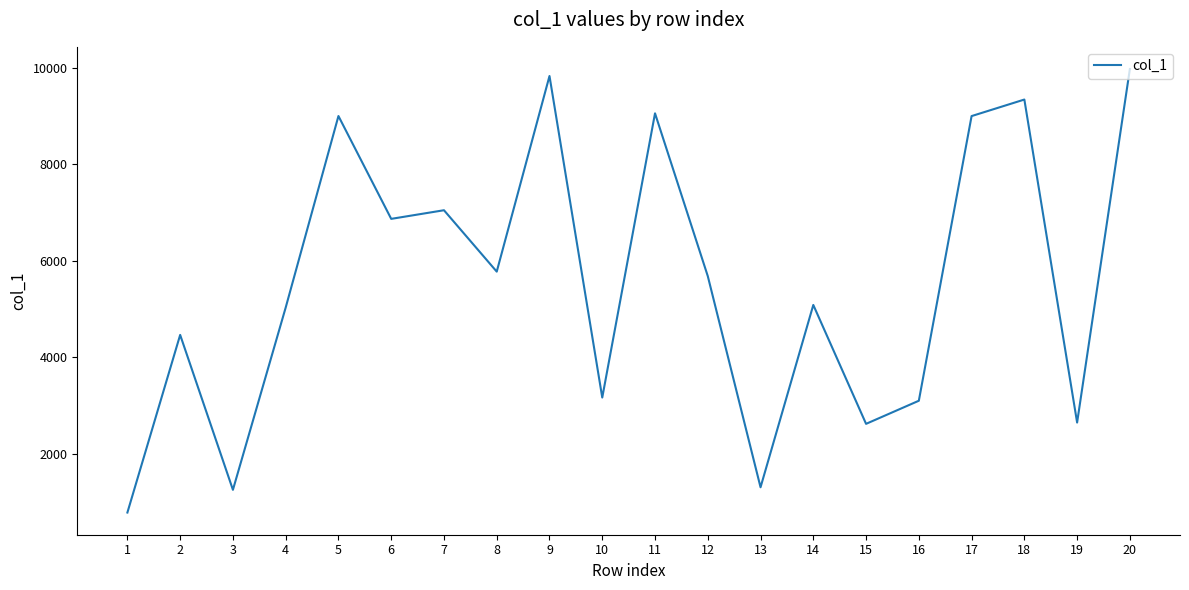

What is the sum of the values at 12 and 13?

6988